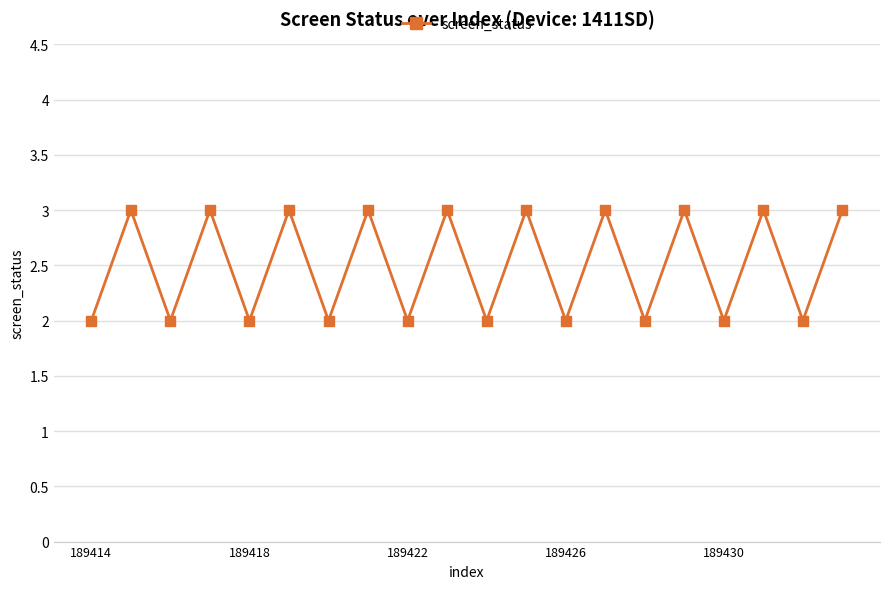

What is the sum of all values?

50